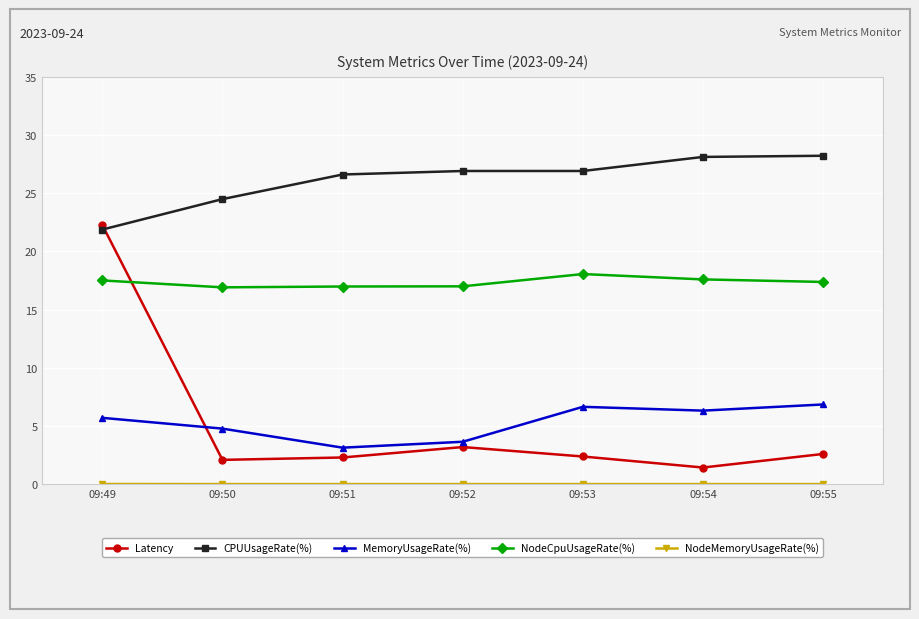

The MemoryUsageRate(%) series shows 5.1 at 09:51. True or false?

False